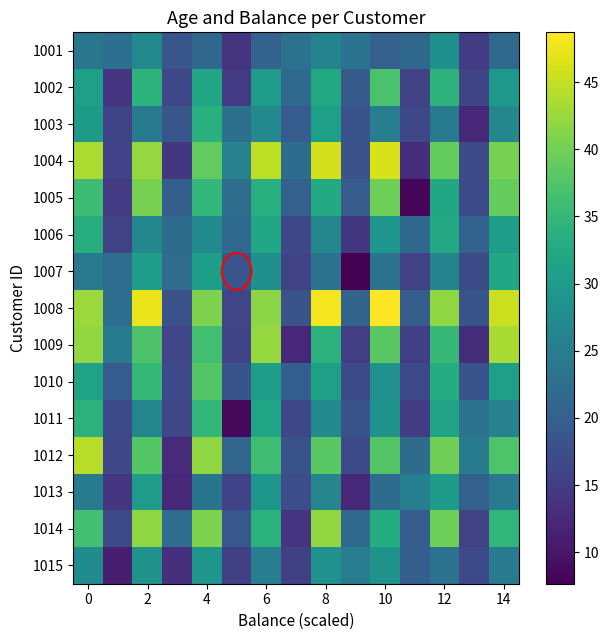

Which category has the lowest value across all series?

9